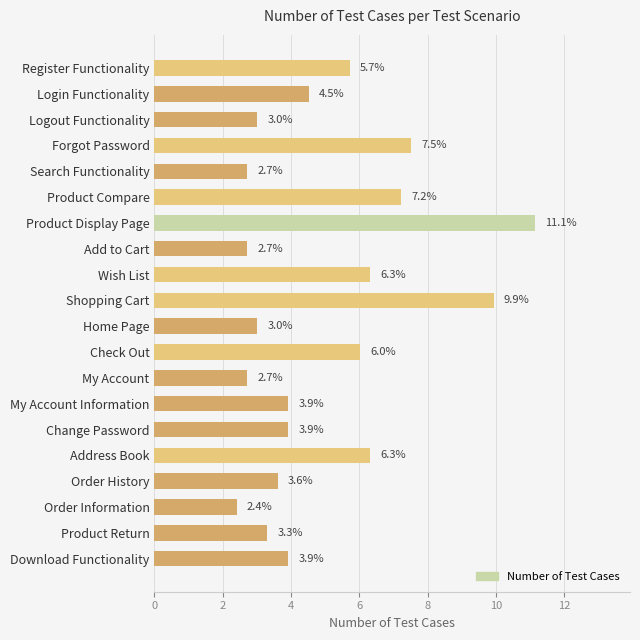

How many categories are shown in the chart?

20